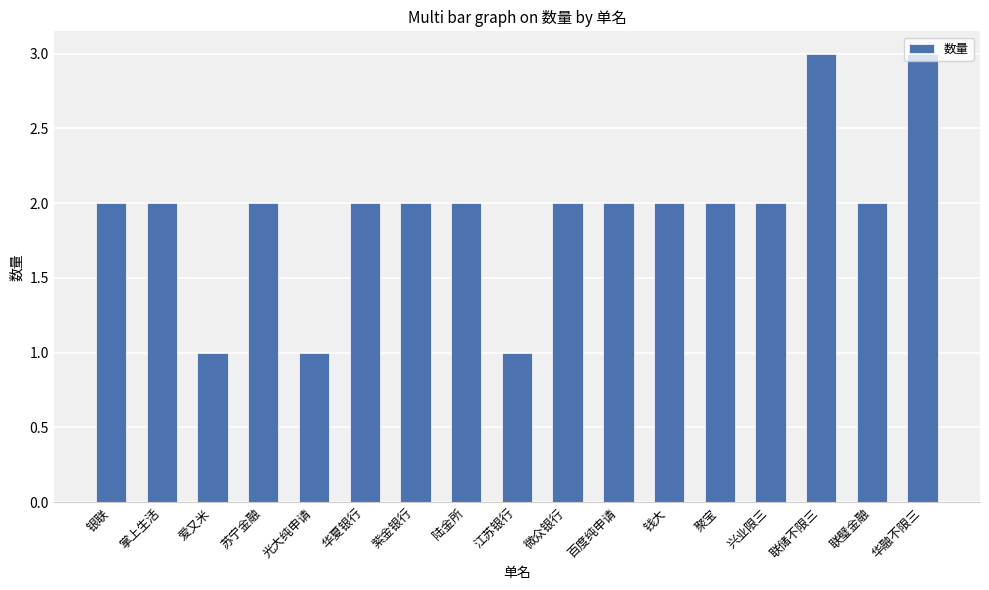

What is the label of the 3rd bar from the right?

联储不限三